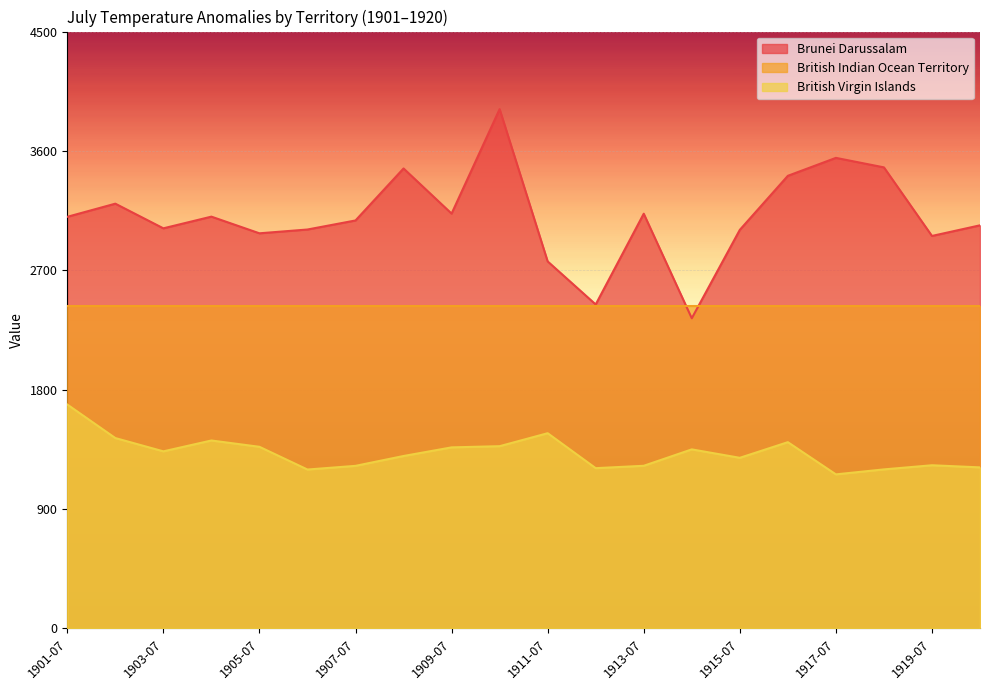

Which series has the largest range (max minus min)?

Brunei Darussalam